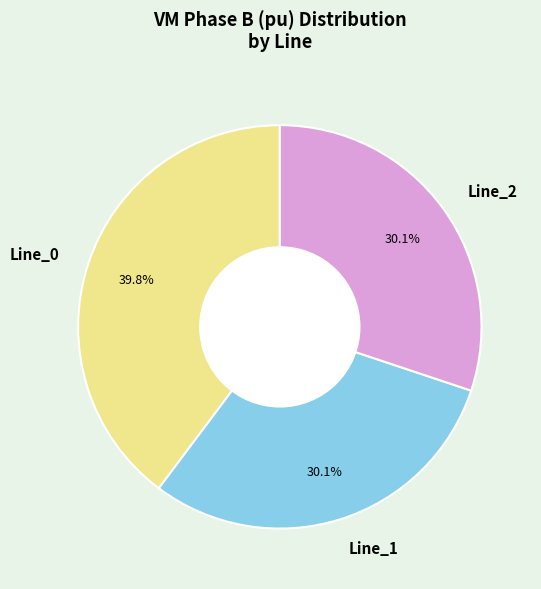

Which slice is the largest?

Line_0